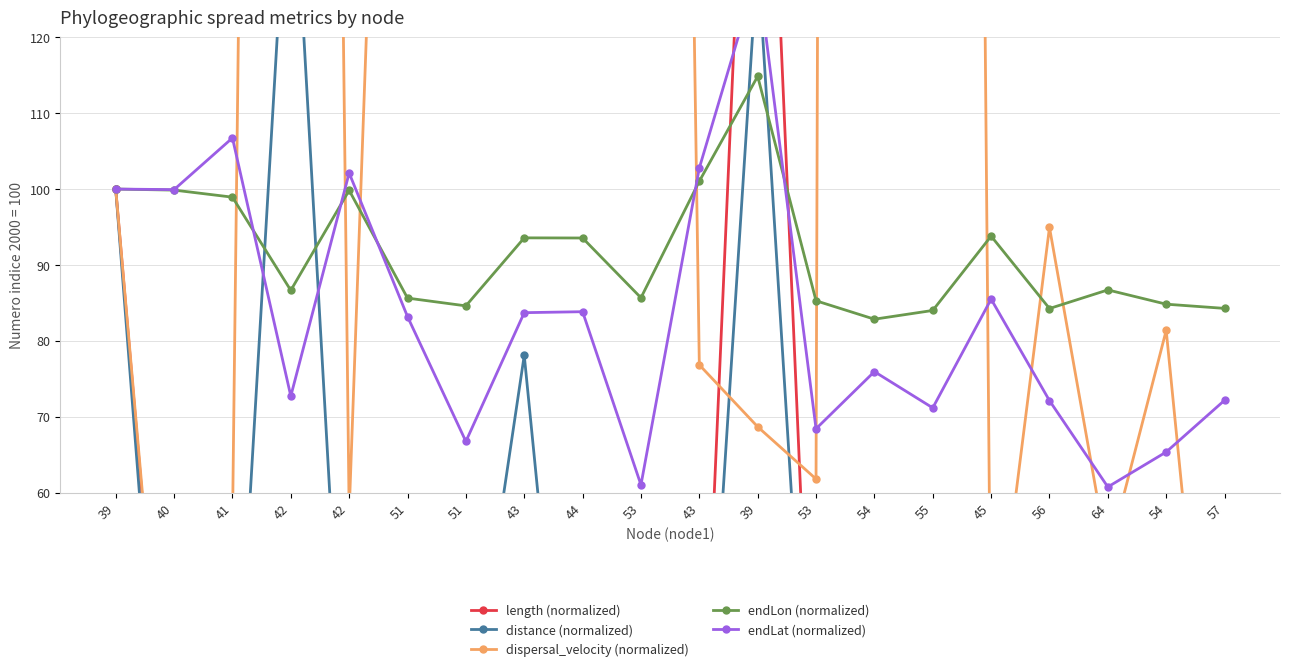

Which has a higher value, 45 or 43?

43